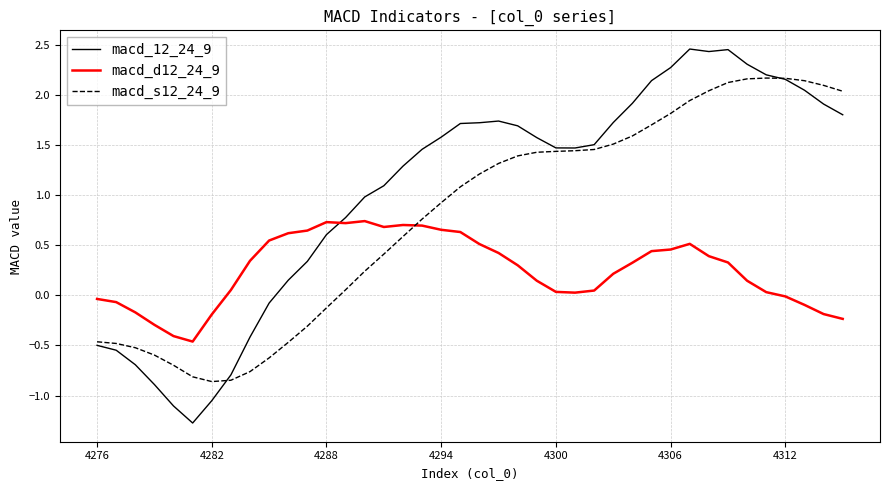

At how many categories does at least one series exceed 2?

11